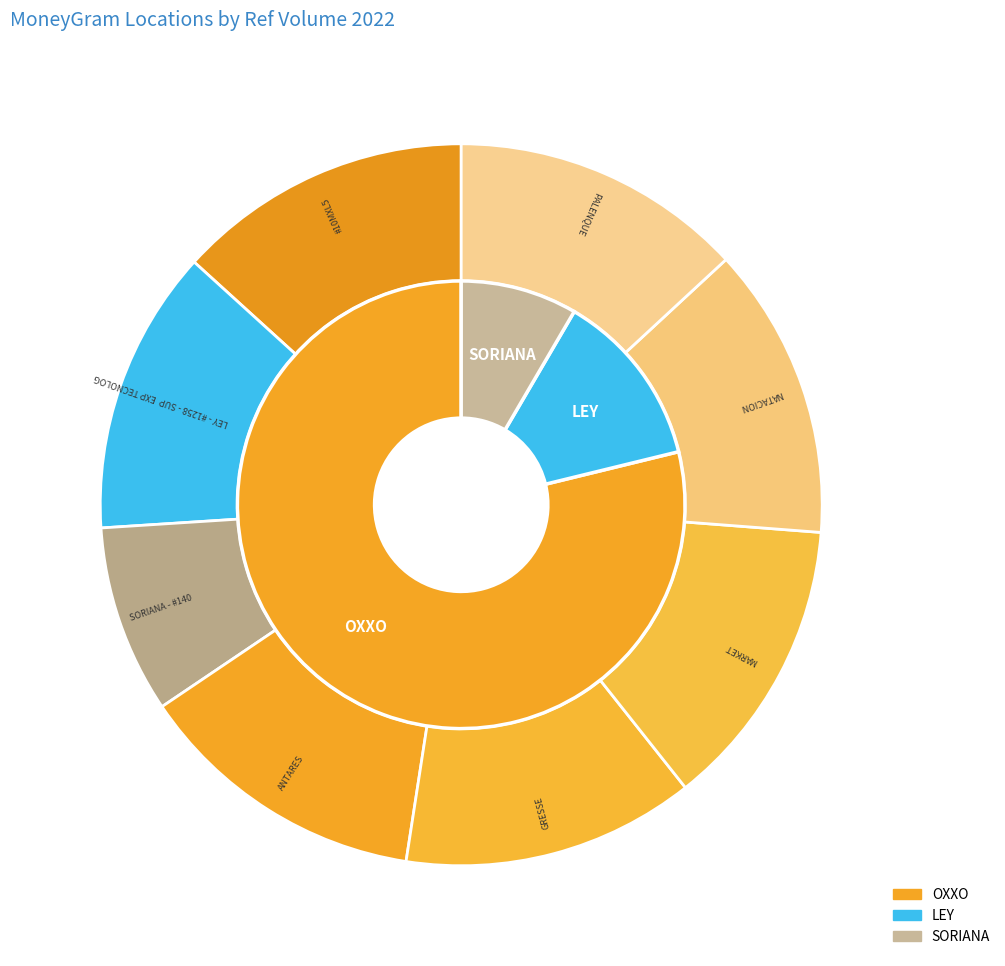

Which has a higher value, OXXO - GRESSE NOG or OXXO - ANTARES NOG?

OXXO - ANTARES NOG